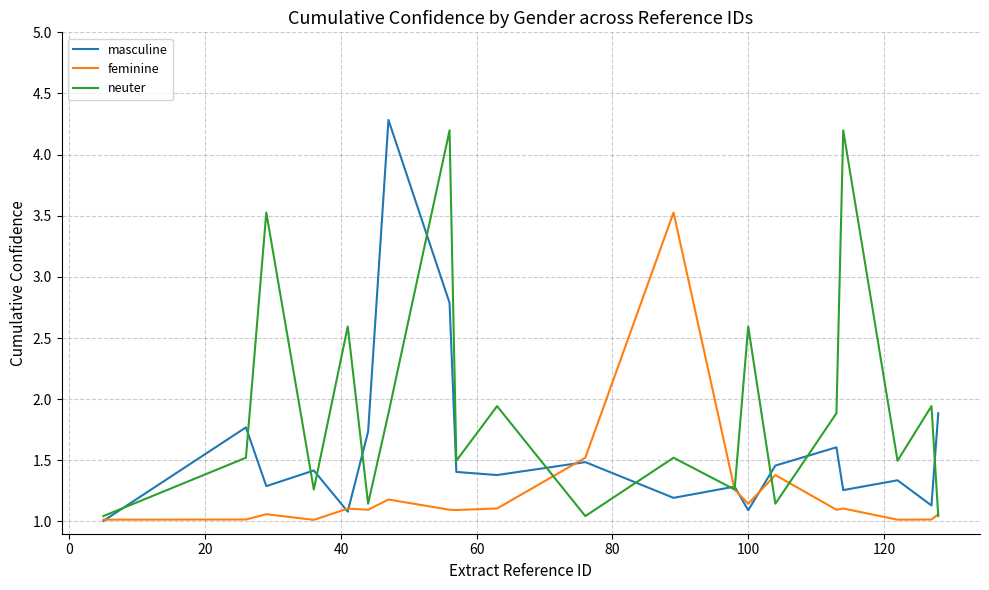

List the series in order of their overall mean, lowest first.

feminine, masculine, neuter